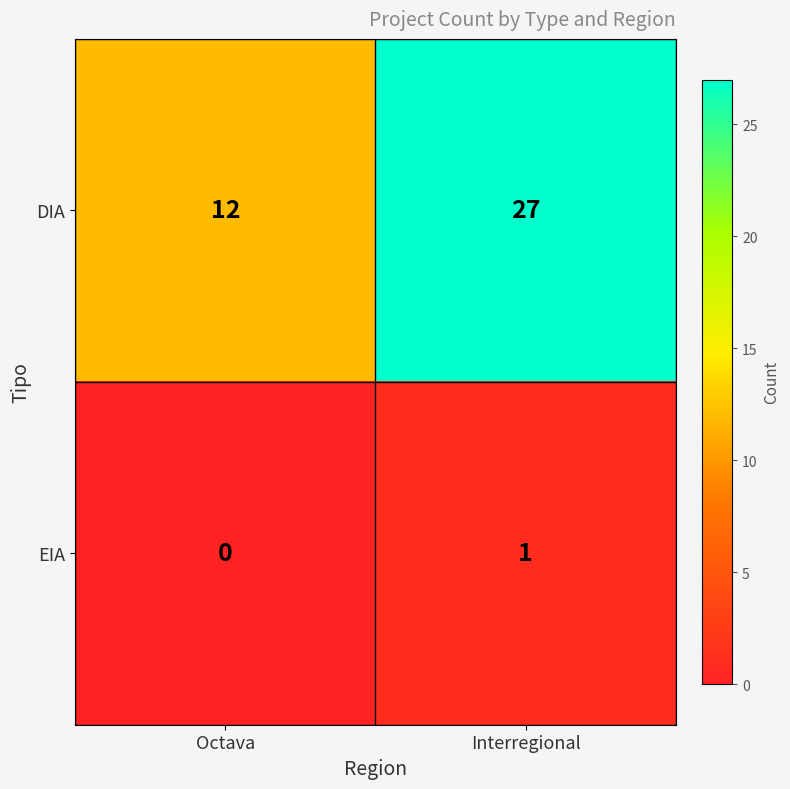

At Interregional, list the series in order from smallest to largest.

EIA, DIA